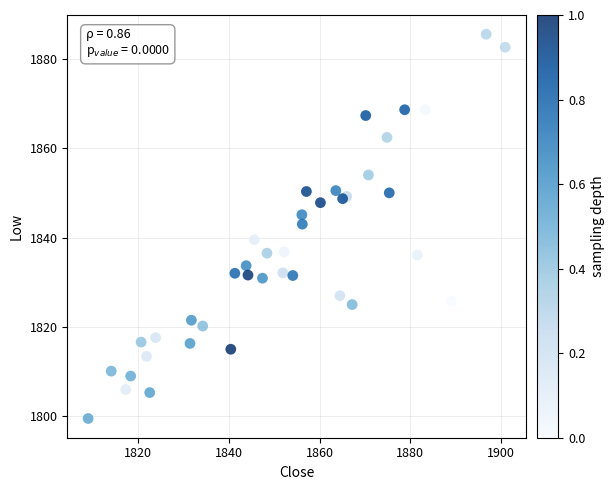

What Y value in the scatter plot is closest to 1842?

1843.0